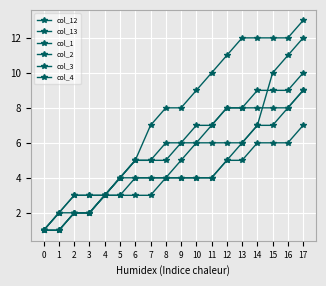

Count the number of categories in the chart.

18